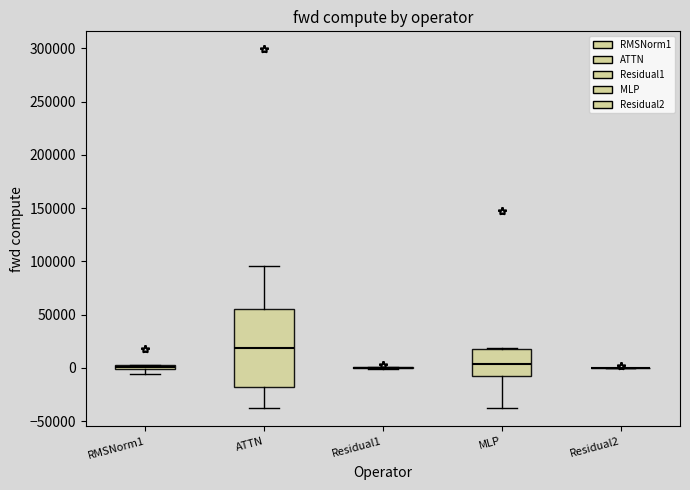

Which box is the tallest, from its lower edge to its upper edge?

ATTN